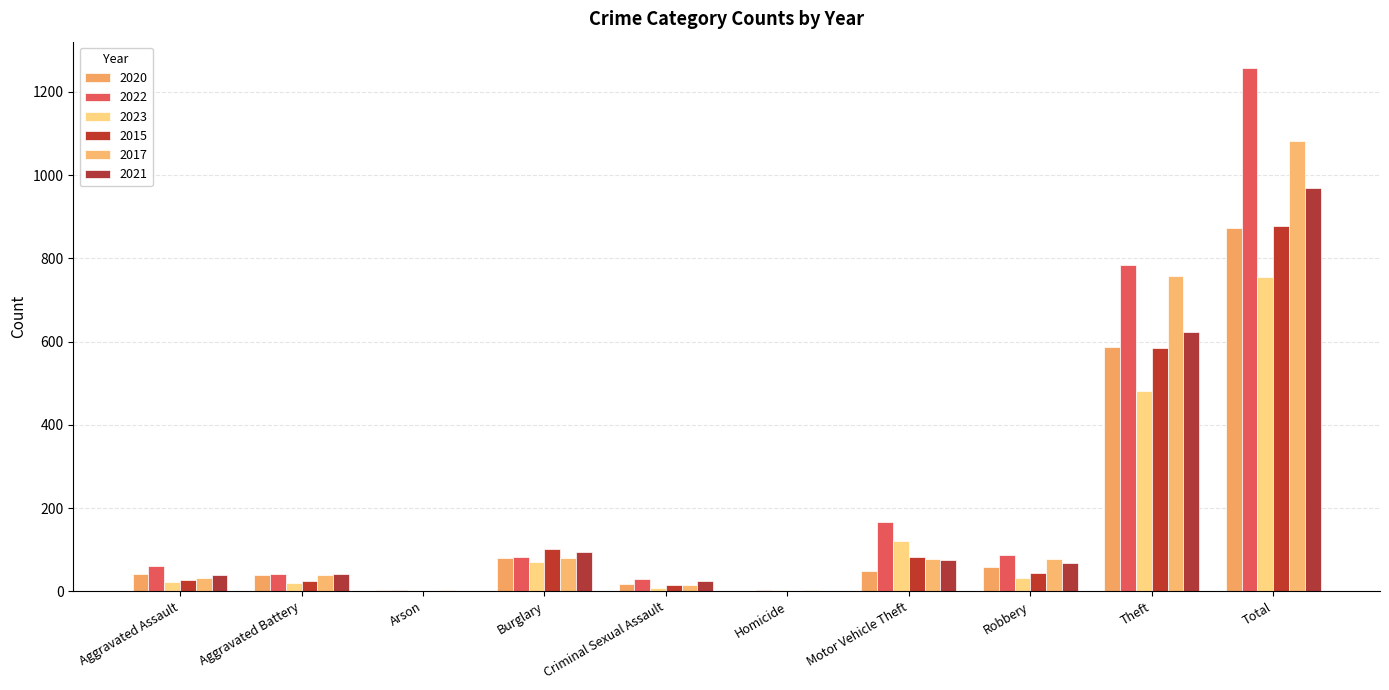

Where does the 2020 series first go above 48?

Burglary